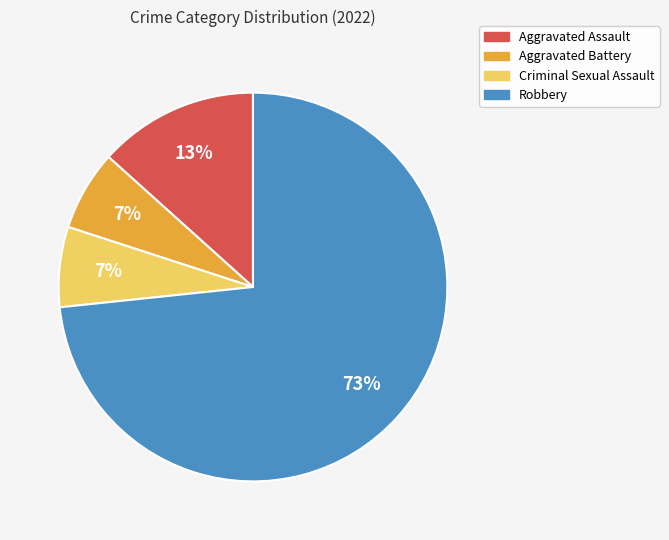

To the nearest percent, what portion does Robbery represent?

73%